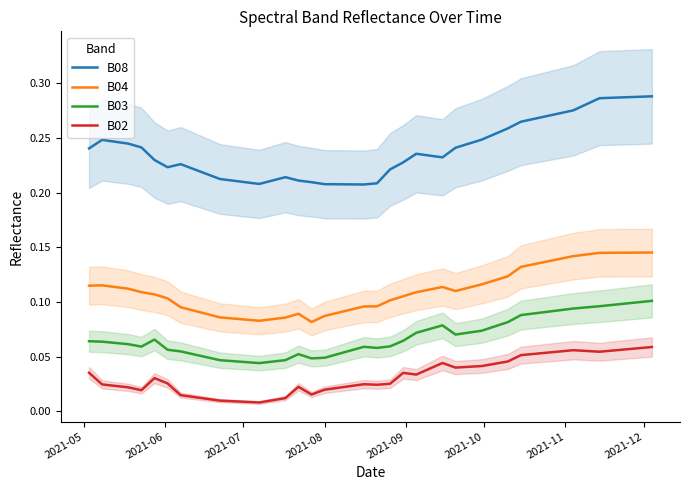

True or false: B03 and B02 cross at least once.

False